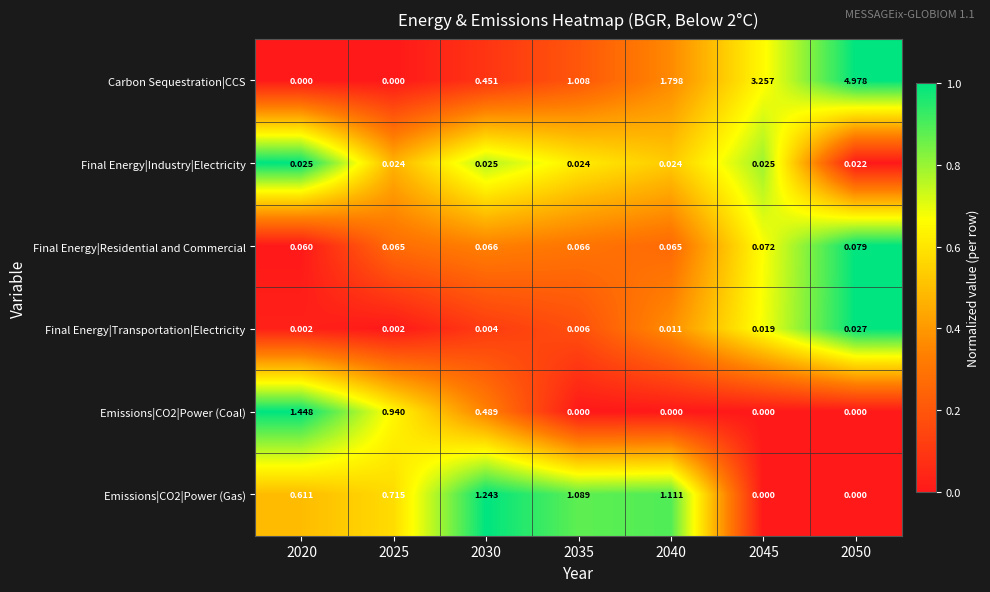

Which series changed the most between 2030 and 2040?

Carbon Sequestration|CCS